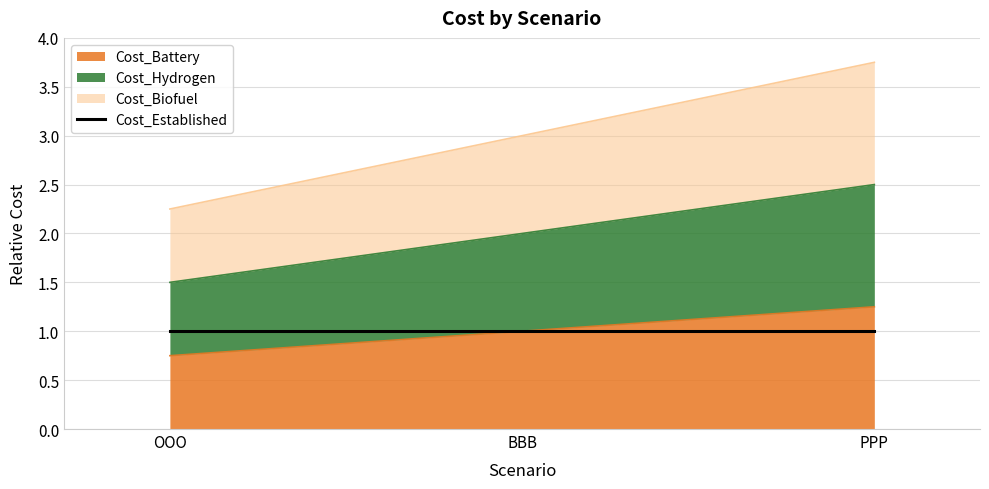

Count the Cost_Hydrogen values in the range 1 to 2.

2